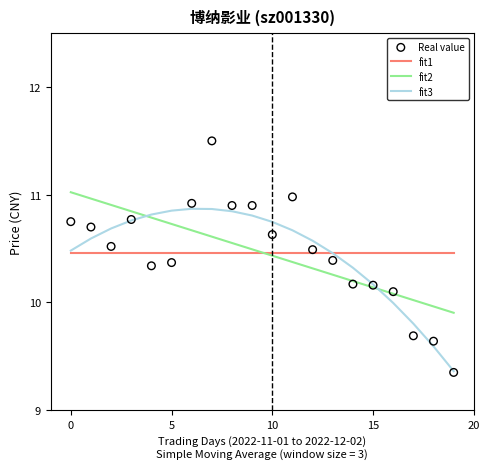

Which series has the largest total across all categories?

fit2